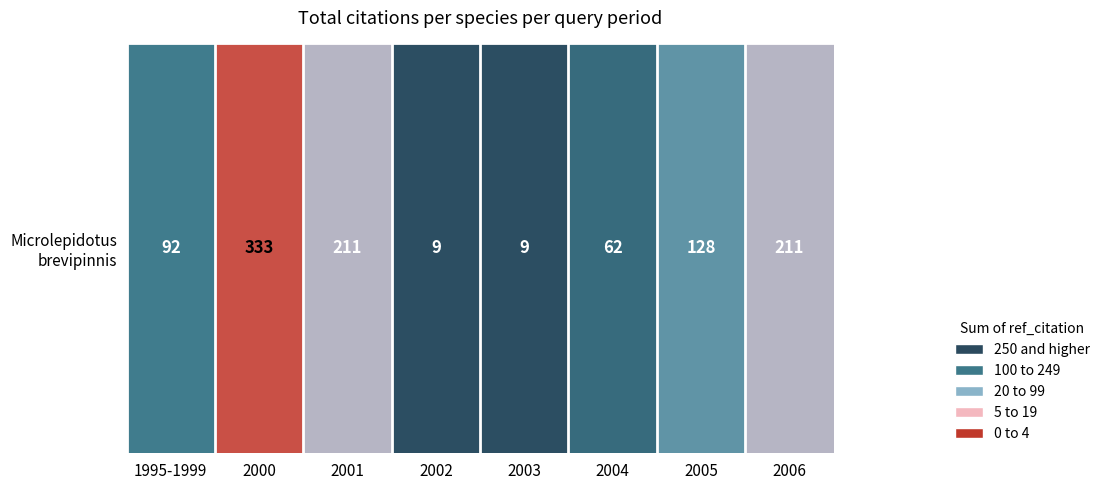

What is the change in value from 2003 to 2006?

+202